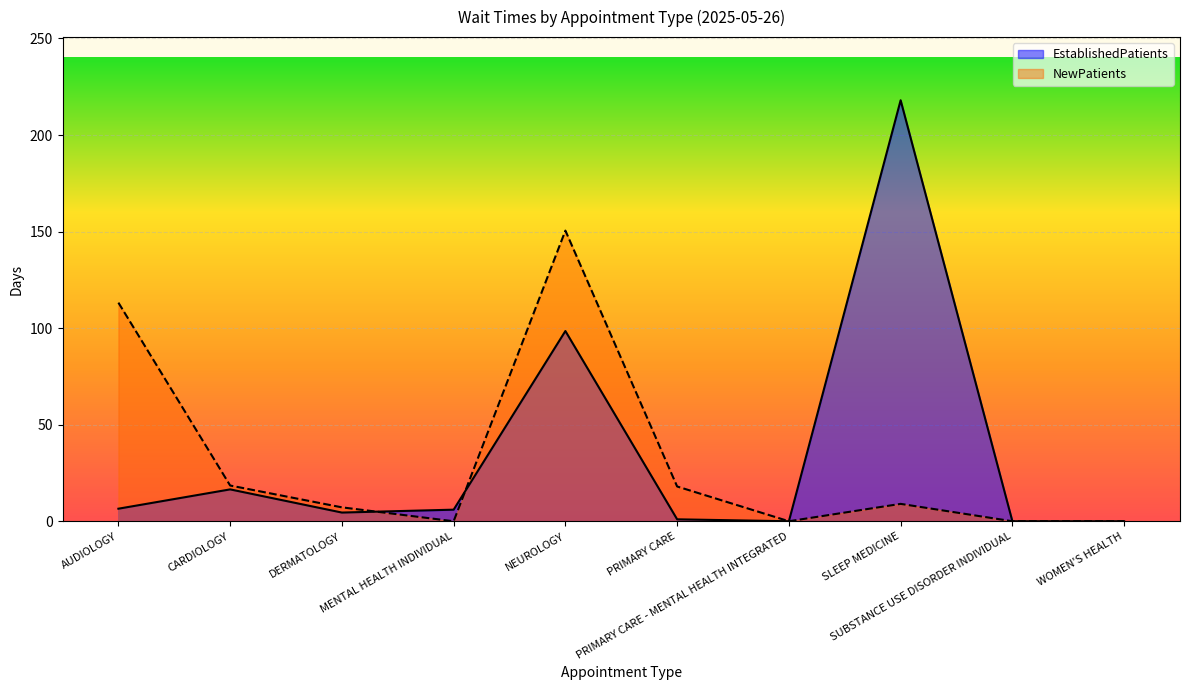

What position from the left is WOMEN'S HEALTH?

10